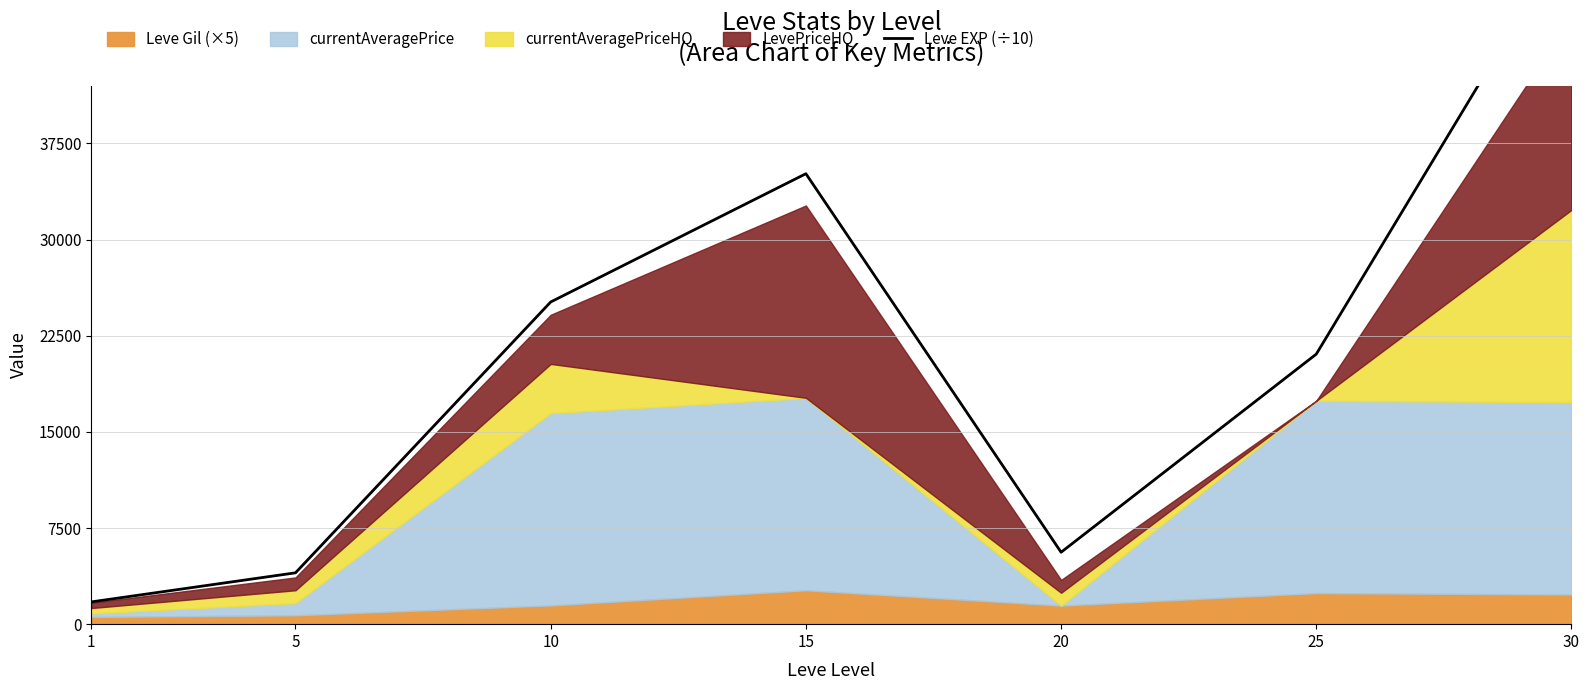

Rank the categories by value from highest to lowest.

30, 15, 10, 25, 20, 5, 1